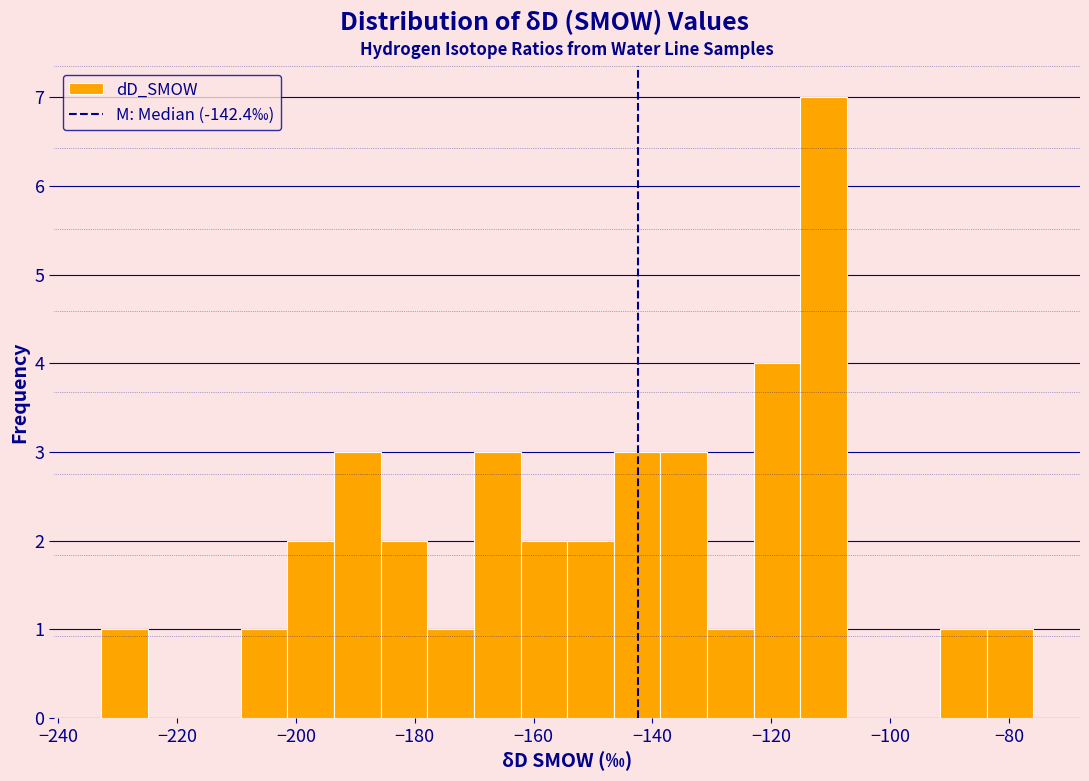

Around what value on the x-axis is the tallest bar? Give the approximate position of its centre, as read against the axis.

-112